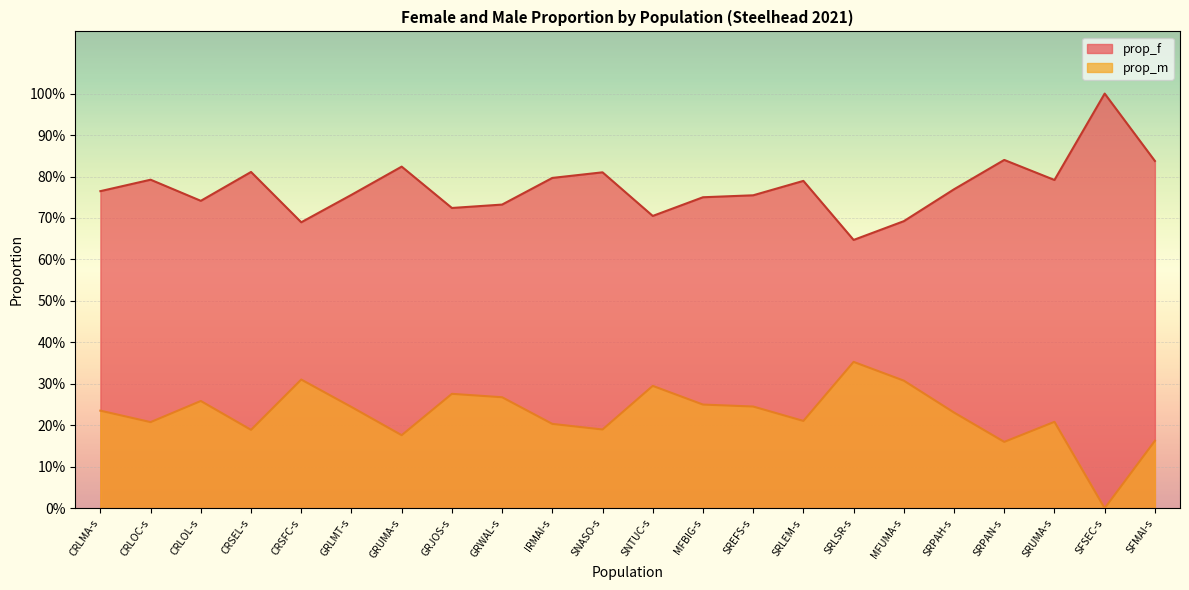

What is the difference between the maximum and minimum values in the prop_m series?

0.4